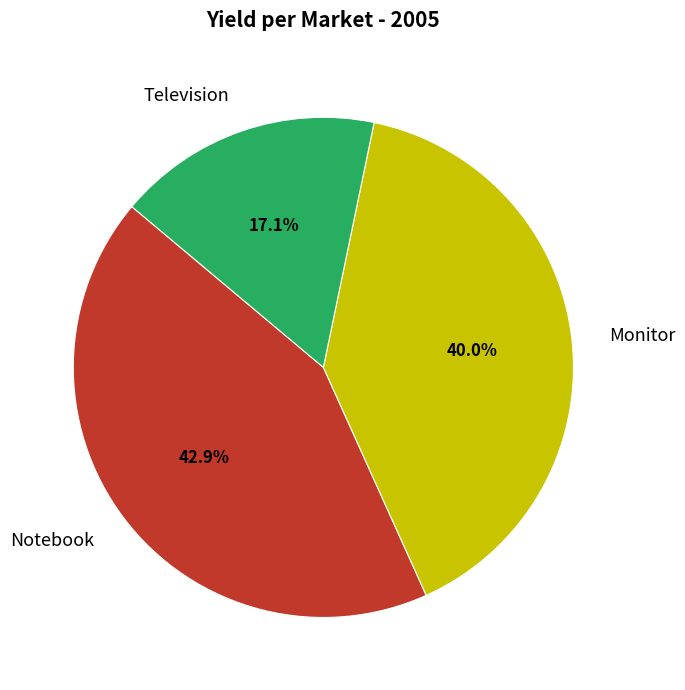

To the nearest percent, what percentage of the pie is Notebook?

43%